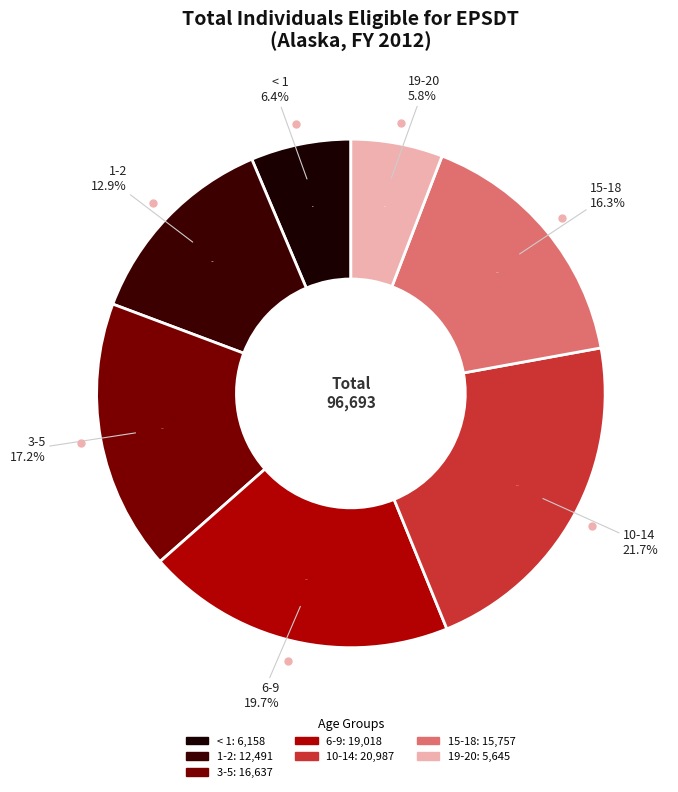

True or false: 15-18 accounts for 16% of the total.

True